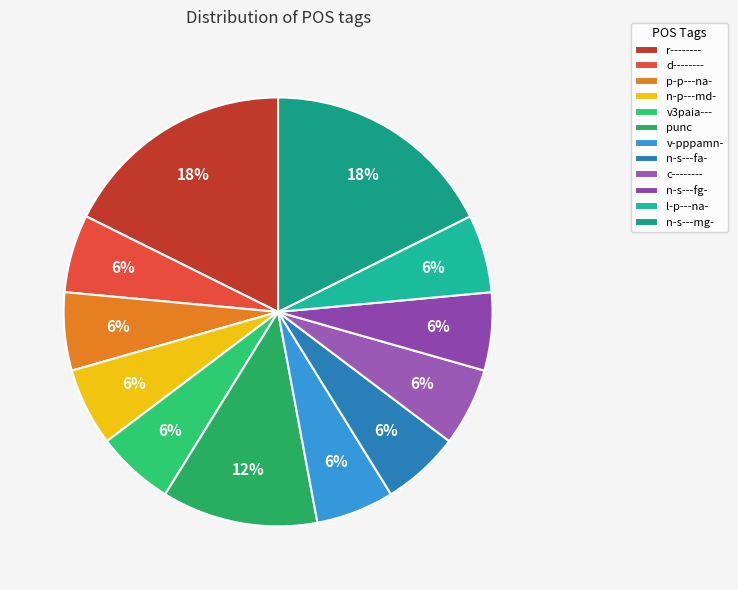

Is the sum of r-------- and v3paia--- greater than half?

No